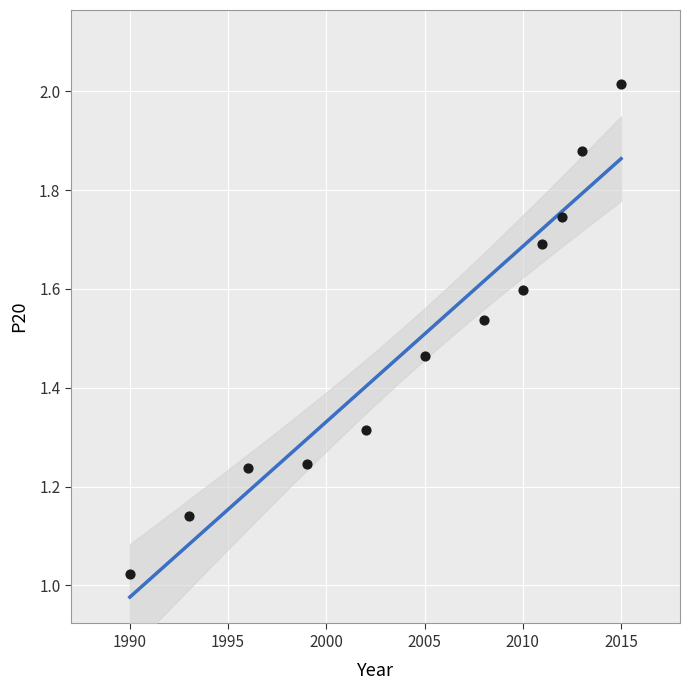

What is the average X value?

2004.5